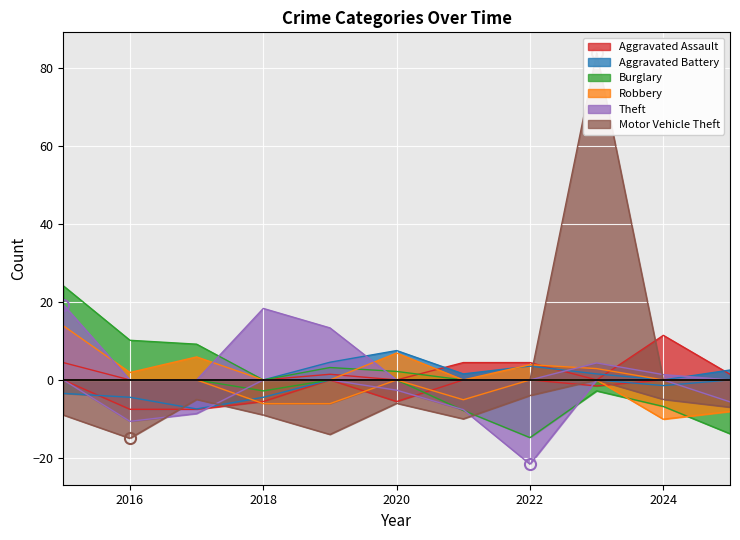

What is the greatest value displayed?

113